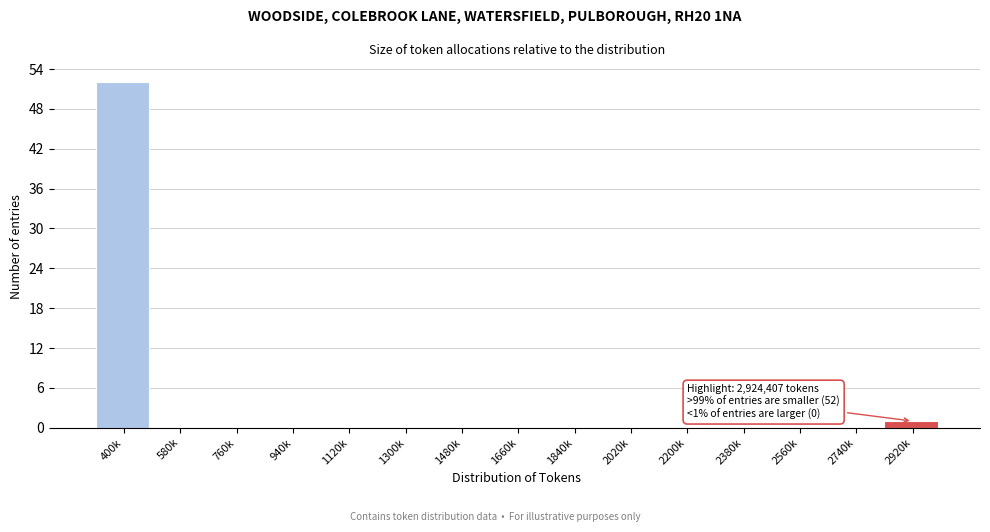

Reading right to left, transcribe all the data shown in this chart.

2920k=1	2740k=0	2560k=0	2380k=0	2200k=0	2020k=0	1840k=0	1660k=0	1480k=0	1300k=0	1120k=0	940k=0	760k=0	580k=0	400k=52